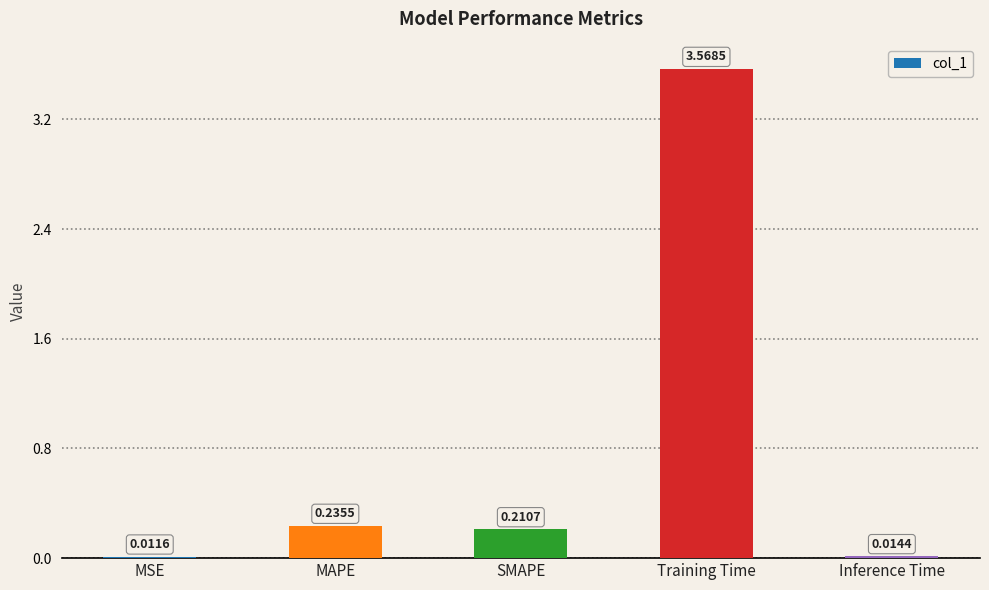

Rank the categories by value from highest to lowest.

Training Time, MAPE, SMAPE, Inference Time, MSE